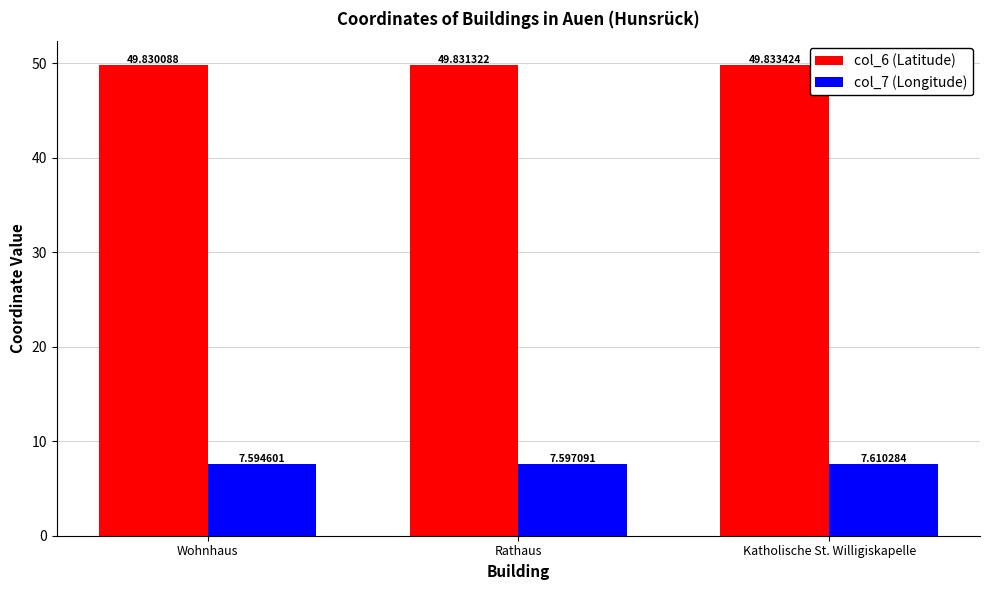

At which category does the chart reach its peak across all series?

Katholische St. Willigiskapelle